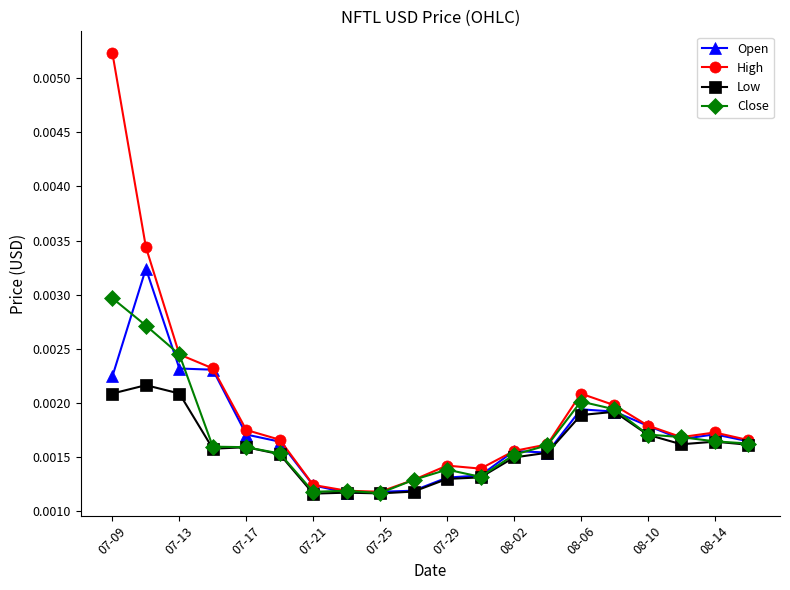

Which series has the widest spread of values?

High